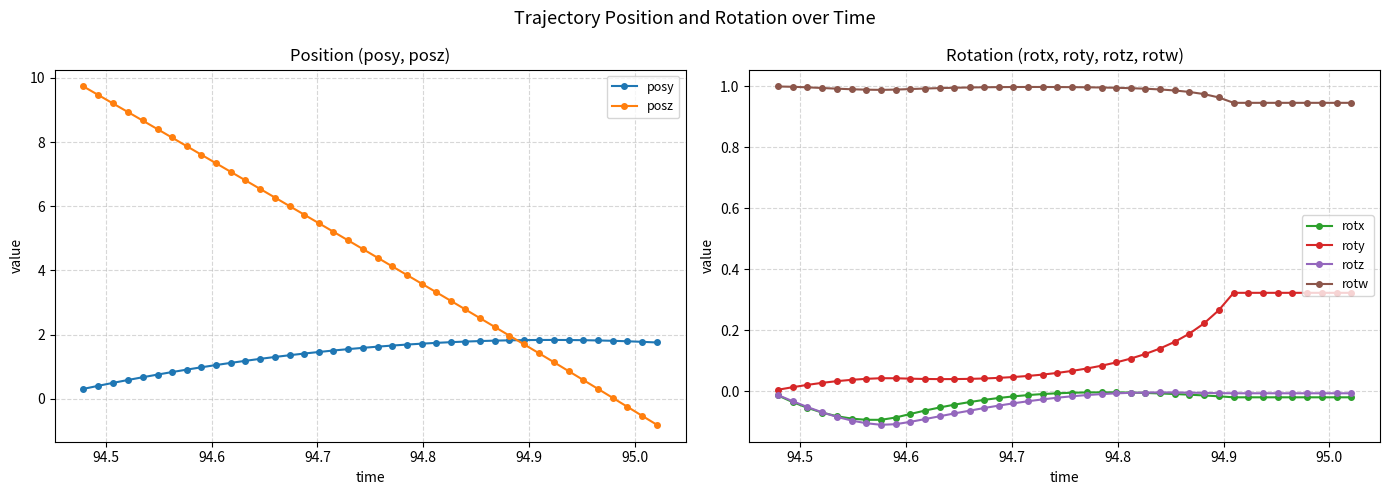

True or false: roty and posy intersect in this chart.

False